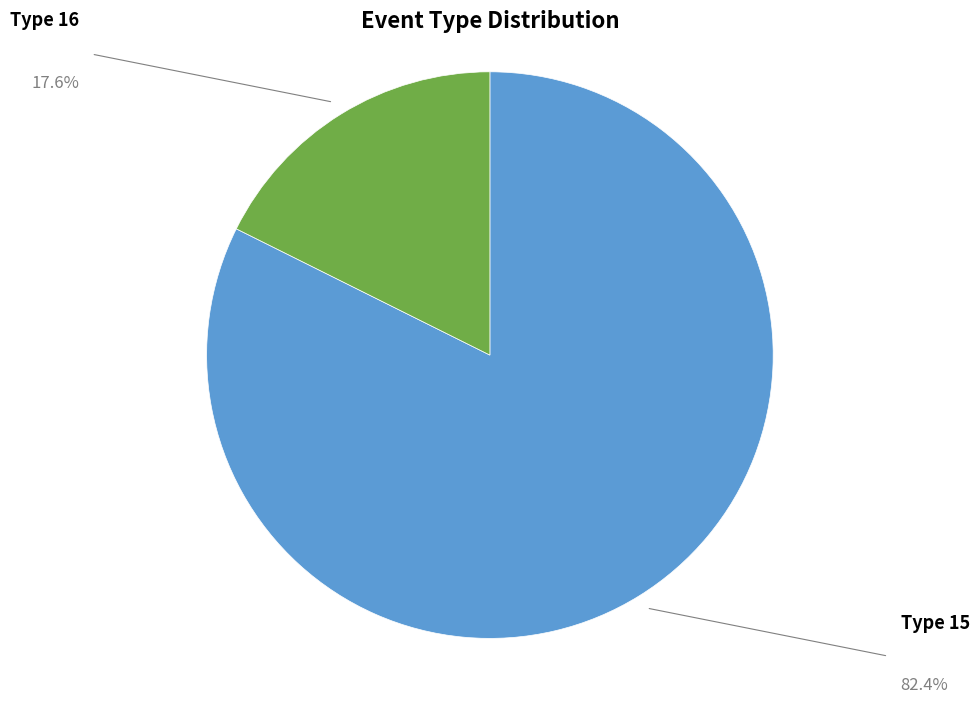

Approximately how many times larger is the value at Type 15 compared to Type 16?

4.7